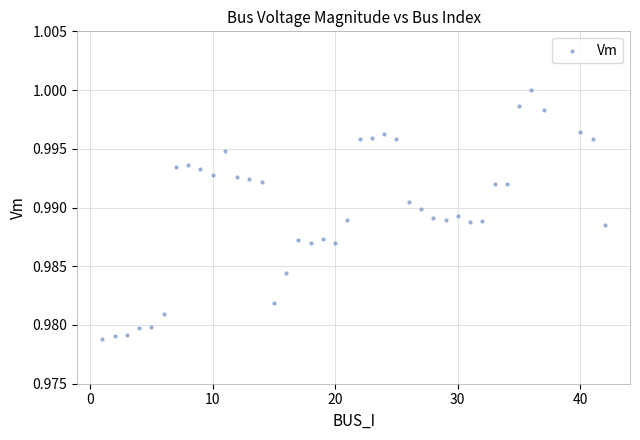

What is the range of X values (max minus min)?

41.0